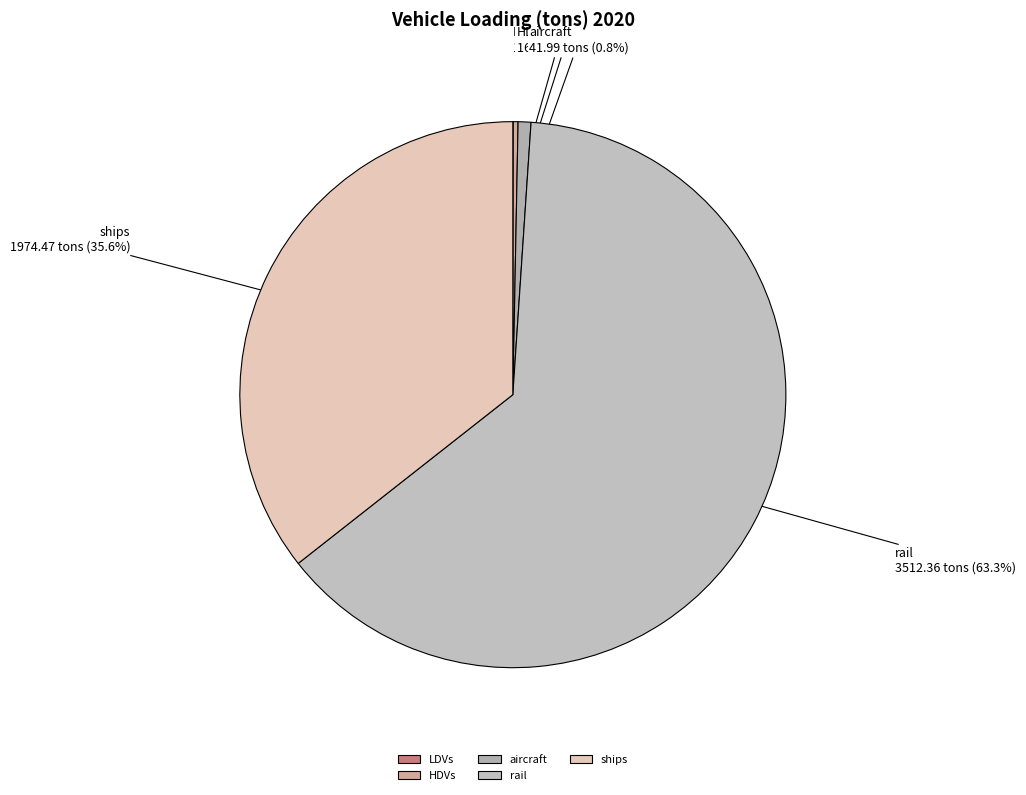

What is the majority slice?

rail